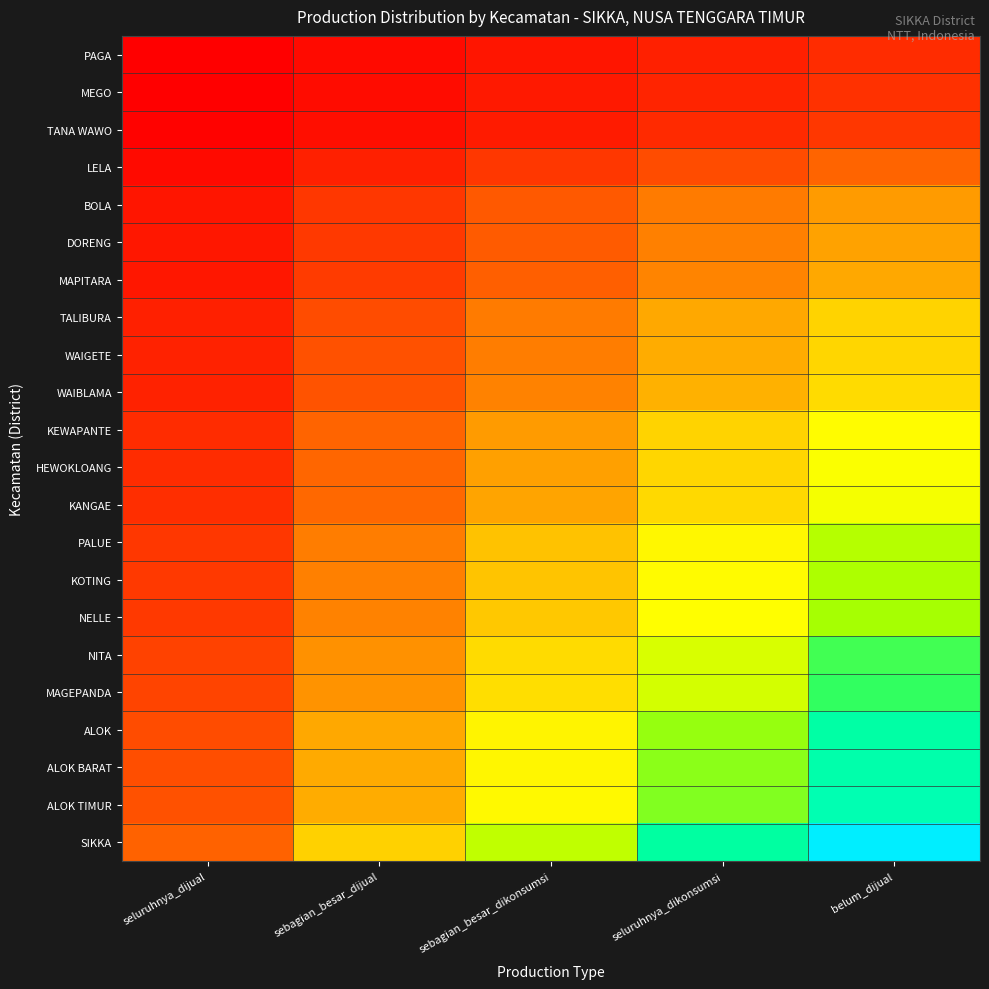

Reading left to right, extract all data points from this chart.

PAGA: seluruhnya_dijual=10	sebagian_besar_dijual=20	sebagian_besar_dikonsumsi=30	seluruhnya_dikonsumsi=40	belum_dijual=50
MEGO: seluruhnya_dijual=11	sebagian_besar_dijual=22	sebagian_besar_dikonsumsi=33	seluruhnya_dikonsumsi=44	belum_dijual=55
TANA WAWO: seluruhnya_dijual=12	sebagian_besar_dijual=24	sebagian_besar_dikonsumsi=36	seluruhnya_dikonsumsi=48	belum_dijual=60
LELA: seluruhnya_dijual=20	sebagian_besar_dijual=40	sebagian_besar_dikonsumsi=60	seluruhnya_dikonsumsi=80	belum_dijual=100
BOLA: seluruhnya_dijual=30	sebagian_besar_dijual=60	sebagian_besar_dikonsumsi=90	seluruhnya_dikonsumsi=120	belum_dijual=150
DORENG: seluruhnya_dijual=31	sebagian_besar_dijual=62	sebagian_besar_dikonsumsi=93	seluruhnya_dikonsumsi=124	belum_dijual=155
MAPITARA: seluruhnya_dijual=32	sebagian_besar_dijual=64	sebagian_besar_dikonsumsi=96	seluruhnya_dikonsumsi=128	belum_dijual=160
TALIBURA: seluruhnya_dijual=40	sebagian_besar_dijual=80	sebagian_besar_dikonsumsi=120	seluruhnya_dikonsumsi=160	belum_dijual=200
WAIGETE: seluruhnya_dijual=41	sebagian_besar_dijual=82	sebagian_besar_dikonsumsi=123	seluruhnya_dikonsumsi=164	belum_dijual=205
WAIBLAMA: seluruhnya_dijual=42	sebagian_besar_dijual=84	sebagian_besar_dikonsumsi=126	seluruhnya_dikonsumsi=168	belum_dijual=210
KEWAPANTE: seluruhnya_dijual=50	sebagian_besar_dijual=100	sebagian_besar_dikonsumsi=150	seluruhnya_dikonsumsi=200	belum_dijual=250
HEWOKLOANG: seluruhnya_dijual=51	sebagian_besar_dijual=102	sebagian_besar_dikonsumsi=153	seluruhnya_dikonsumsi=204	belum_dijual=255
KANGAE: seluruhnya_dijual=52	sebagian_besar_dijual=104	sebagian_besar_dikonsumsi=156	seluruhnya_dikonsumsi=208	belum_dijual=260
PALUE: seluruhnya_dijual=61	sebagian_besar_dijual=122	sebagian_besar_dikonsumsi=183	seluruhnya_dikonsumsi=244	belum_dijual=305
KOTING: seluruhnya_dijual=62	sebagian_besar_dijual=124	sebagian_besar_dikonsumsi=186	seluruhnya_dikonsumsi=248	belum_dijual=310
NELLE: seluruhnya_dijual=63	sebagian_besar_dijual=126	sebagian_besar_dikonsumsi=189	seluruhnya_dikonsumsi=252	belum_dijual=315
NITA: seluruhnya_dijual=70	sebagian_besar_dijual=140	sebagian_besar_dikonsumsi=210	seluruhnya_dikonsumsi=280	belum_dijual=350
MAGEPANDA: seluruhnya_dijual=71	sebagian_besar_dijual=142	sebagian_besar_dikonsumsi=213	seluruhnya_dikonsumsi=284	belum_dijual=355
ALOK: seluruhnya_dijual=80	sebagian_besar_dijual=160	sebagian_besar_dikonsumsi=240	seluruhnya_dikonsumsi=320	belum_dijual=400
ALOK BARAT: seluruhnya_dijual=81	sebagian_besar_dijual=162	sebagian_besar_dikonsumsi=243	seluruhnya_dikonsumsi=324	belum_dijual=405
ALOK TIMUR: seluruhnya_dijual=82	sebagian_besar_dijual=164	sebagian_besar_dikonsumsi=246	seluruhnya_dikonsumsi=328	belum_dijual=410
SIKKA: seluruhnya_dijual=99	sebagian_besar_dijual=198	sebagian_besar_dikonsumsi=297	seluruhnya_dikonsumsi=396	belum_dijual=495